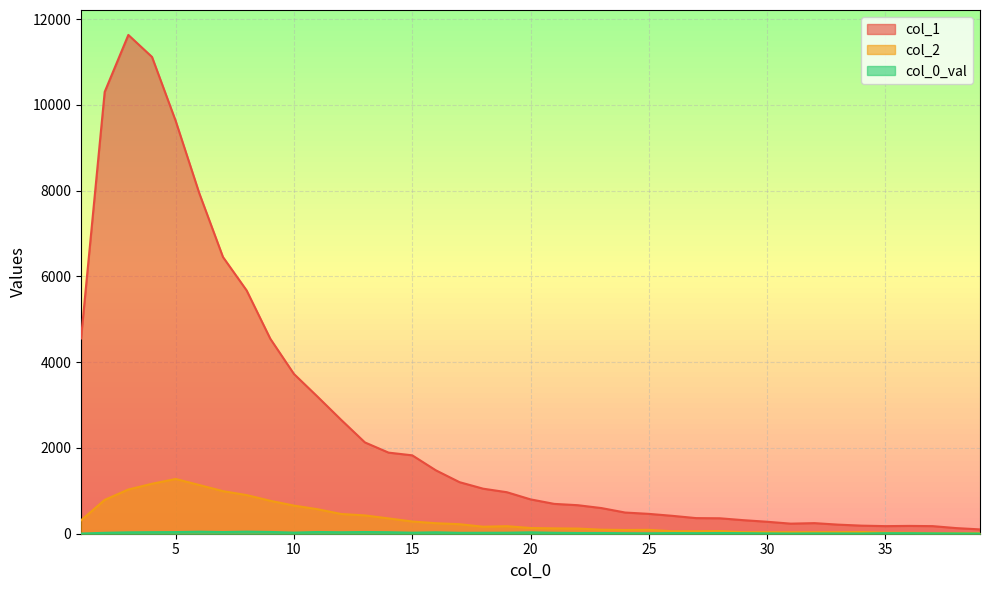

At which label is col_1 closest to 5866?

8